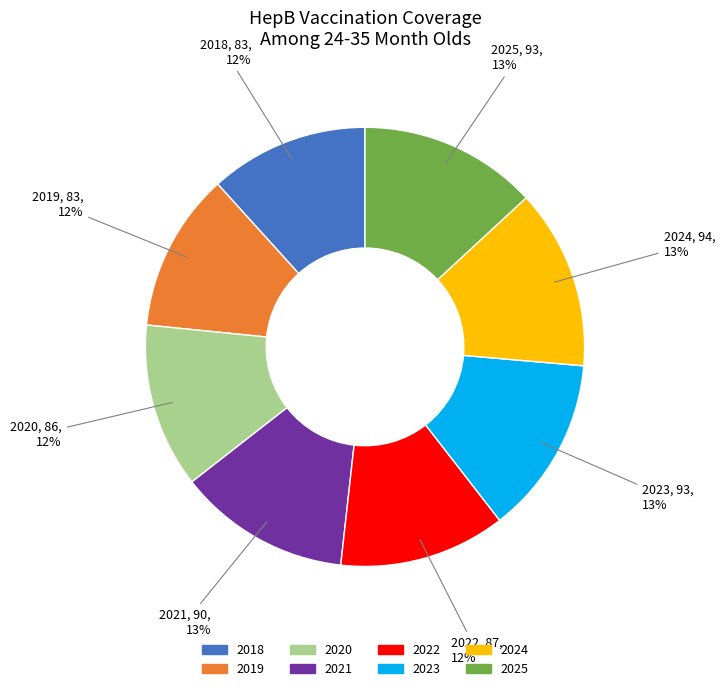

To the nearest percent, what portion does 2024 represent?

13%